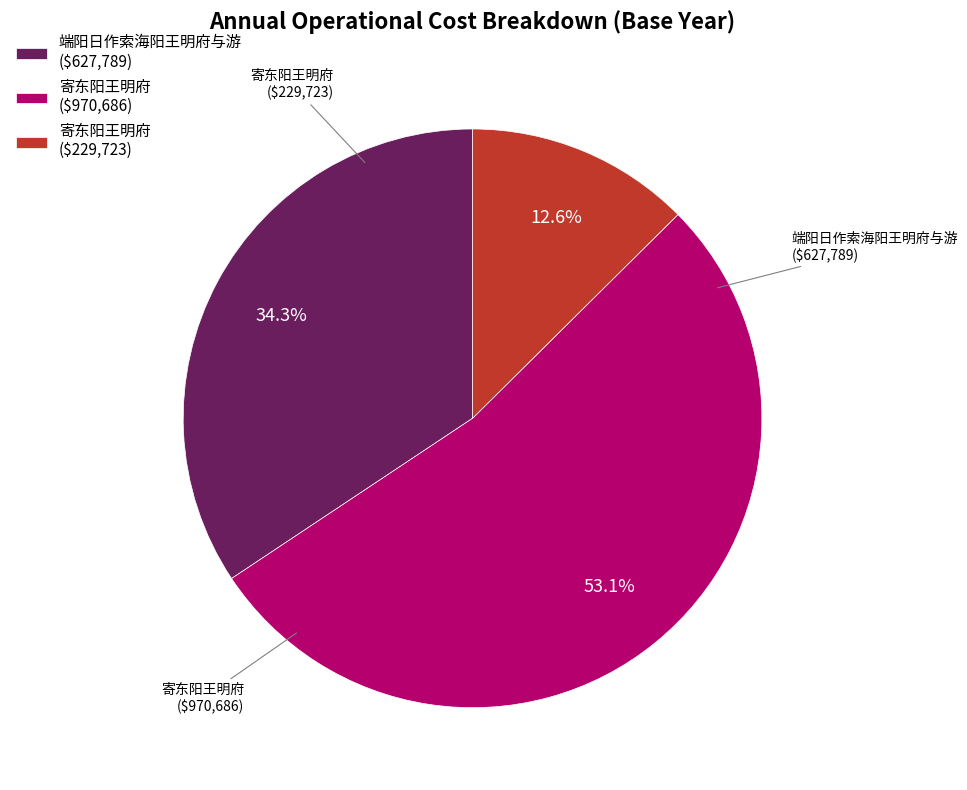

Does 寄东阳王明府 ($970,686) represent more than half of the total?

Yes